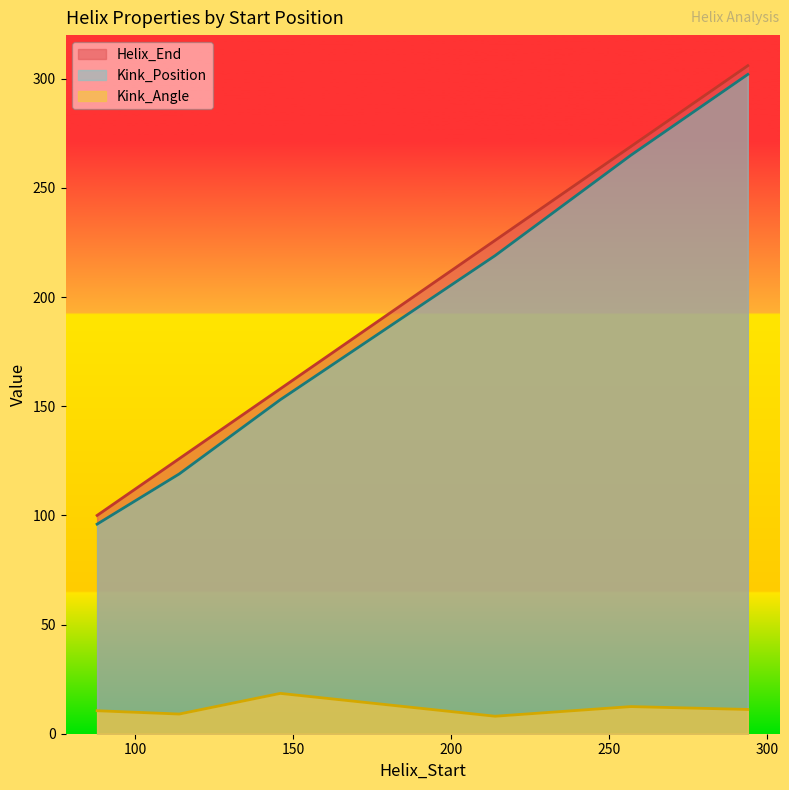

At which label does Kink_Position first exceed 219?

257